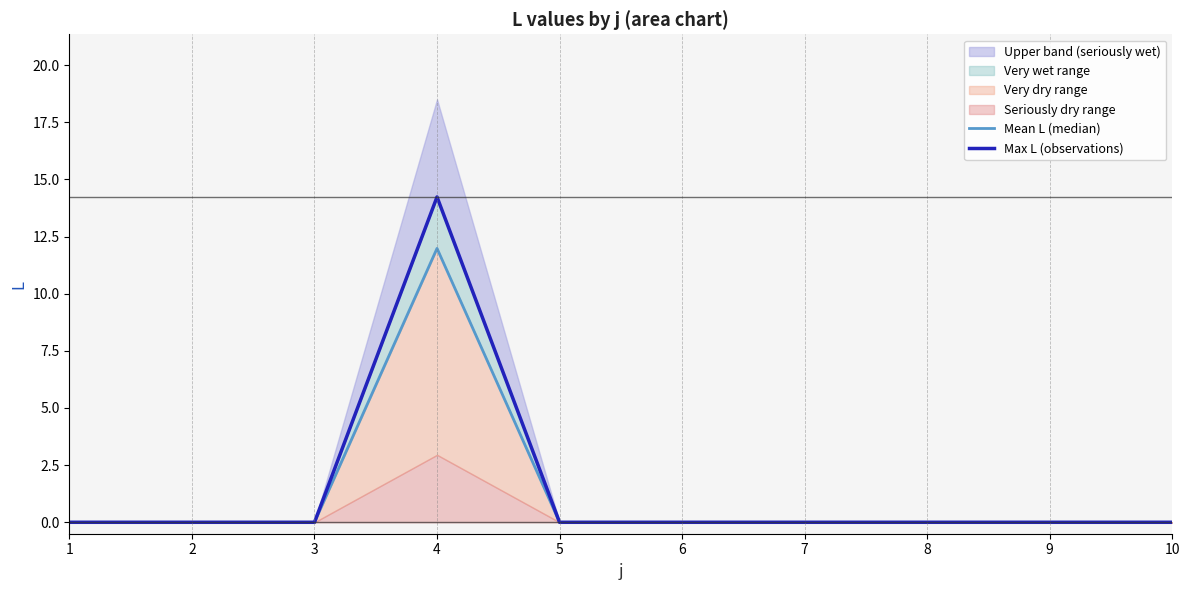

What is the sum of all Mean L (median) values?

12.0